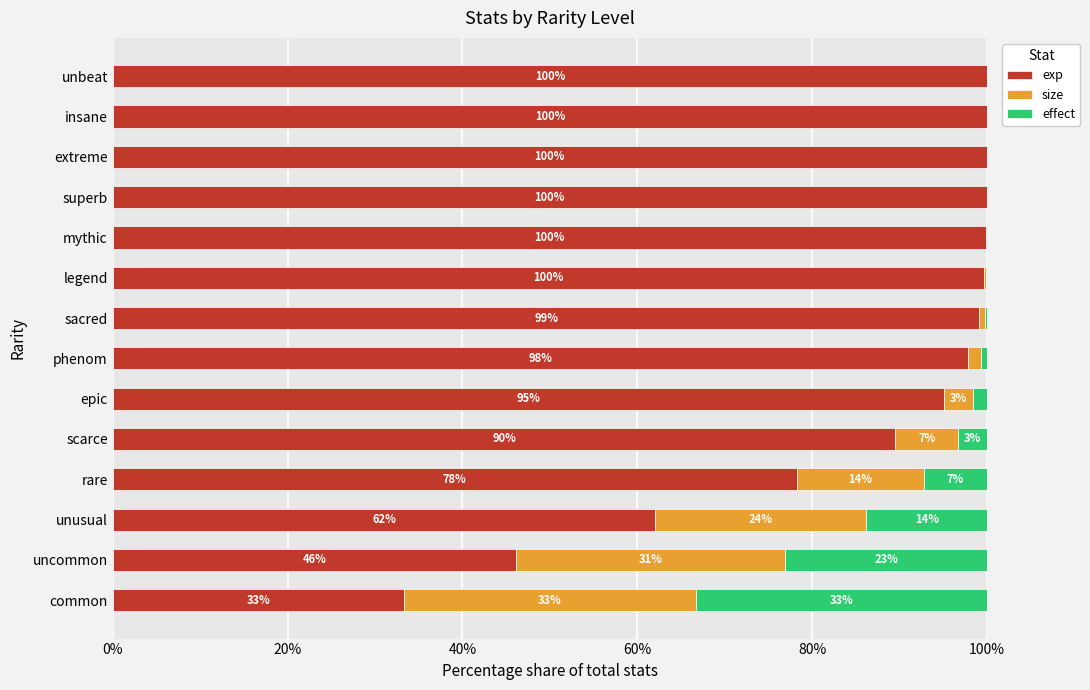

What is the total value across all series at epic?

100.0